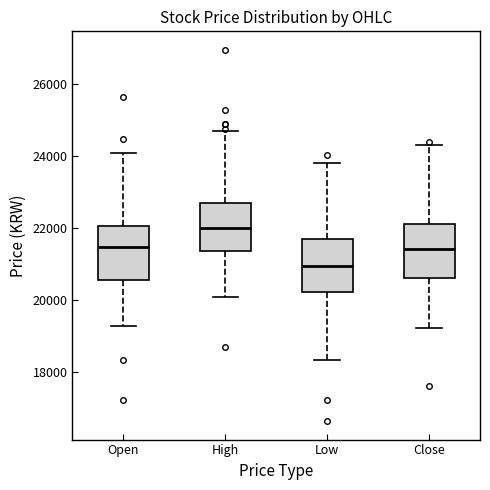

Which box has the lowest median line?

Low